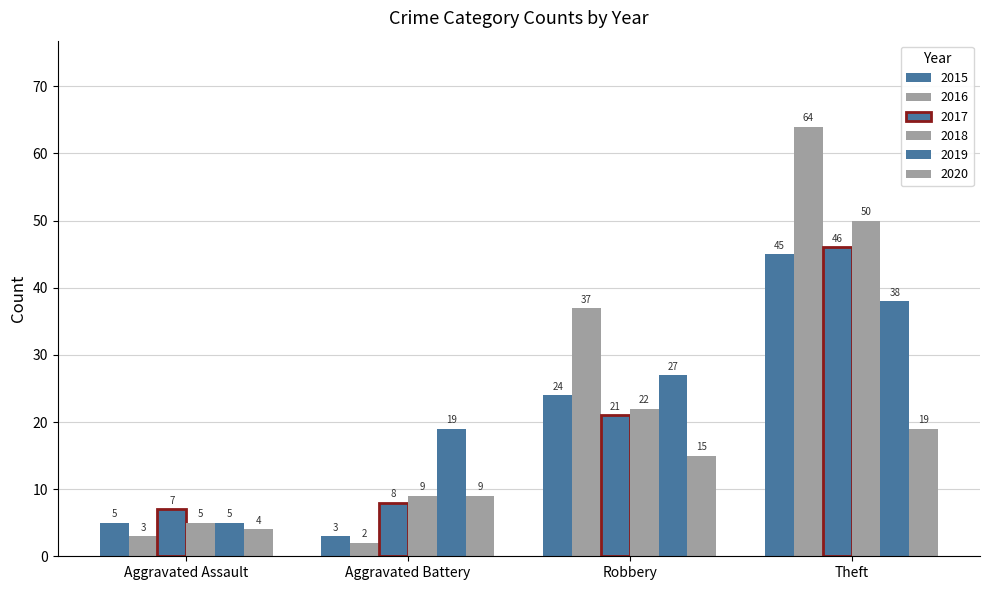

The value of 2017 at Aggravated Battery is 8. True or false?

True